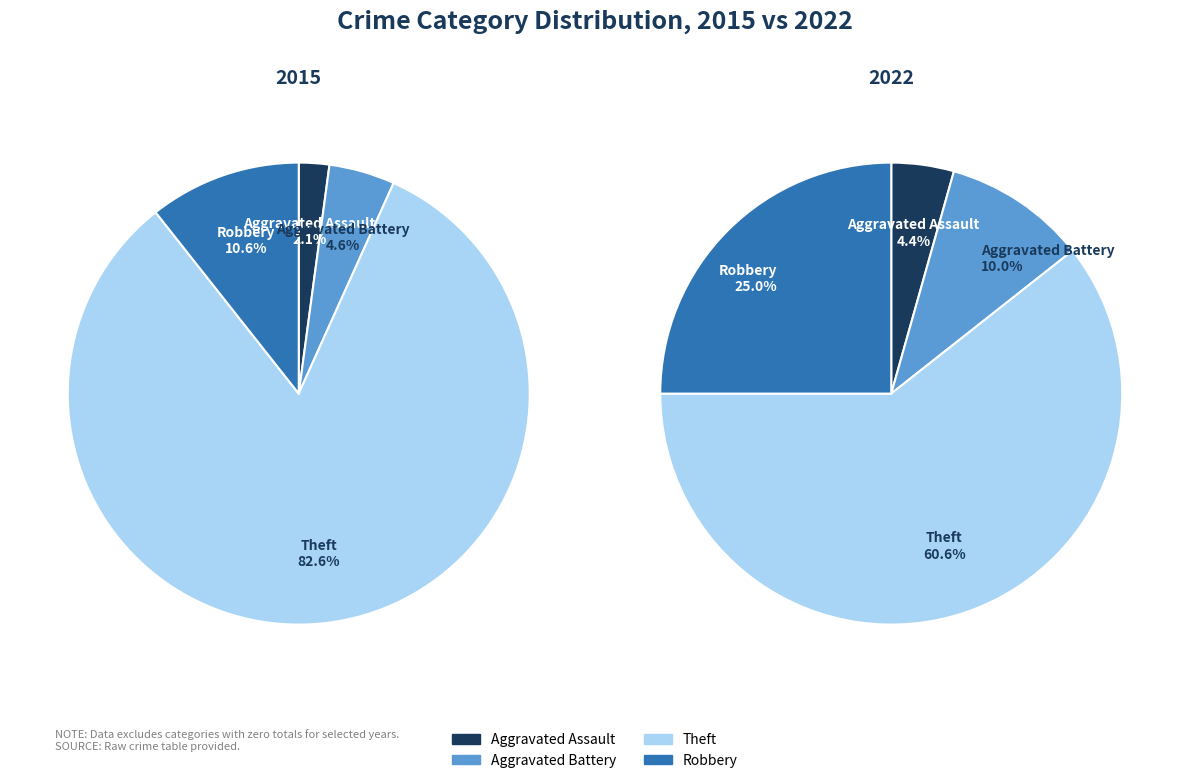

At Aggravated Assault, list the series in order from smallest to largest.

2015, 2022